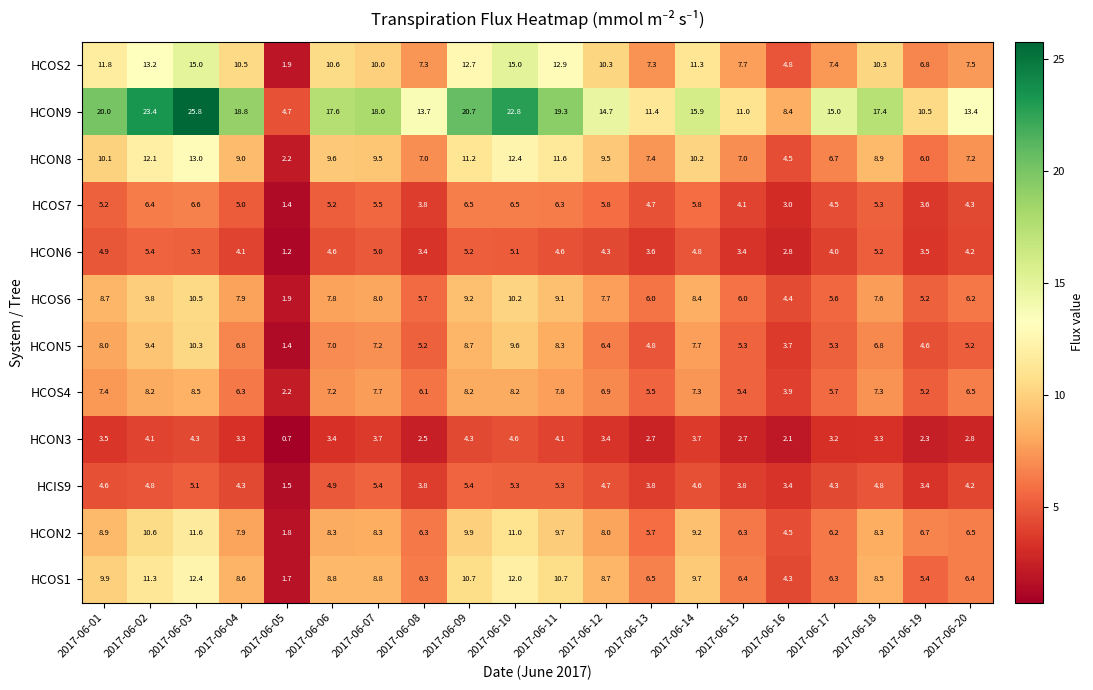

Read the HCON6 value at 2017-06-04.

4.1